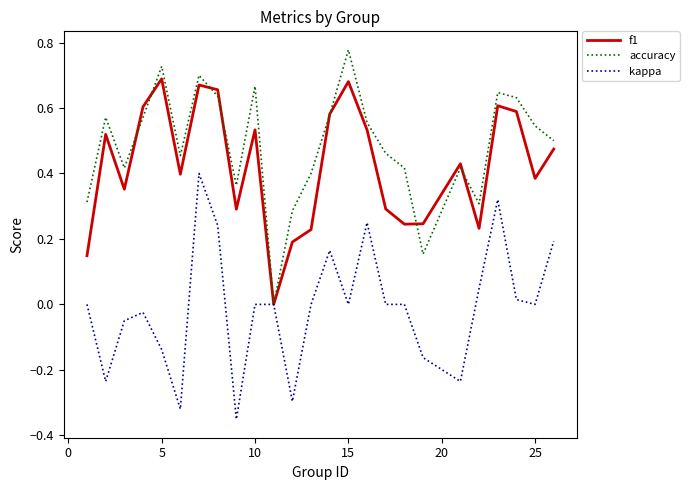

List the series in order of their peak value, lowest first.

kappa, f1, accuracy